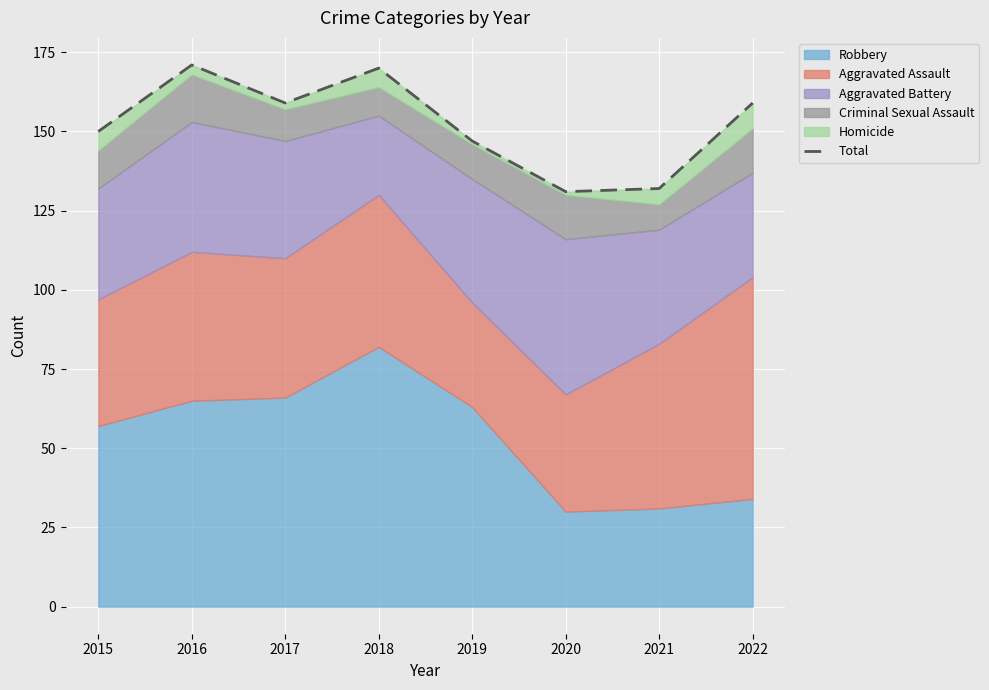

What is the difference between the second highest and minimum values?

39